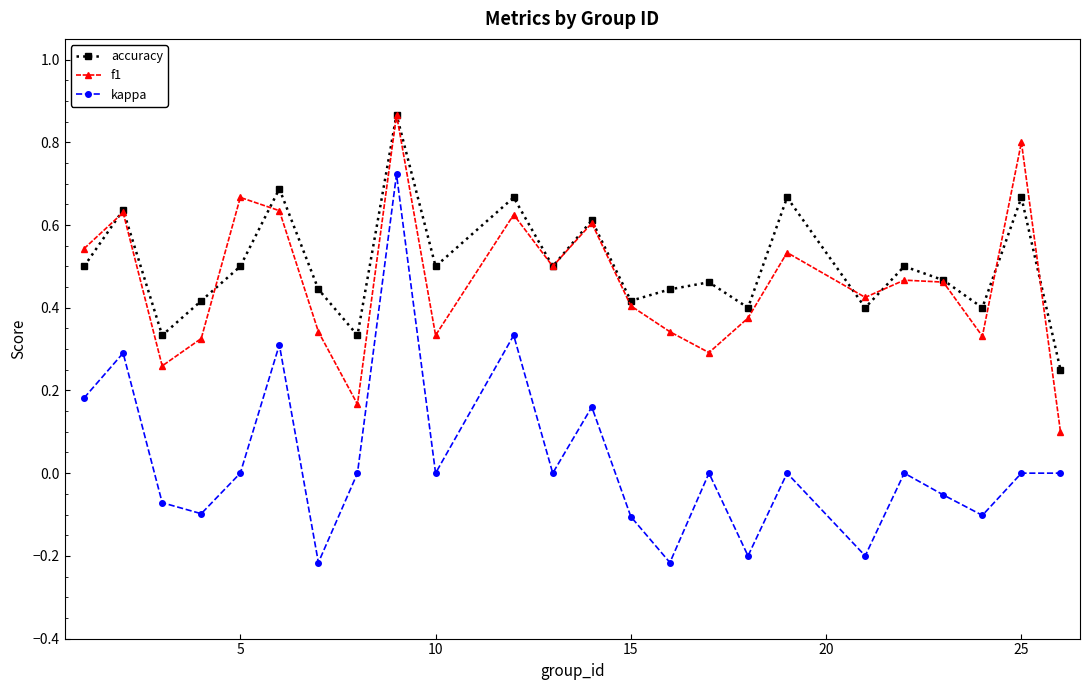

True or false: kappa and accuracy cross at least once.

False